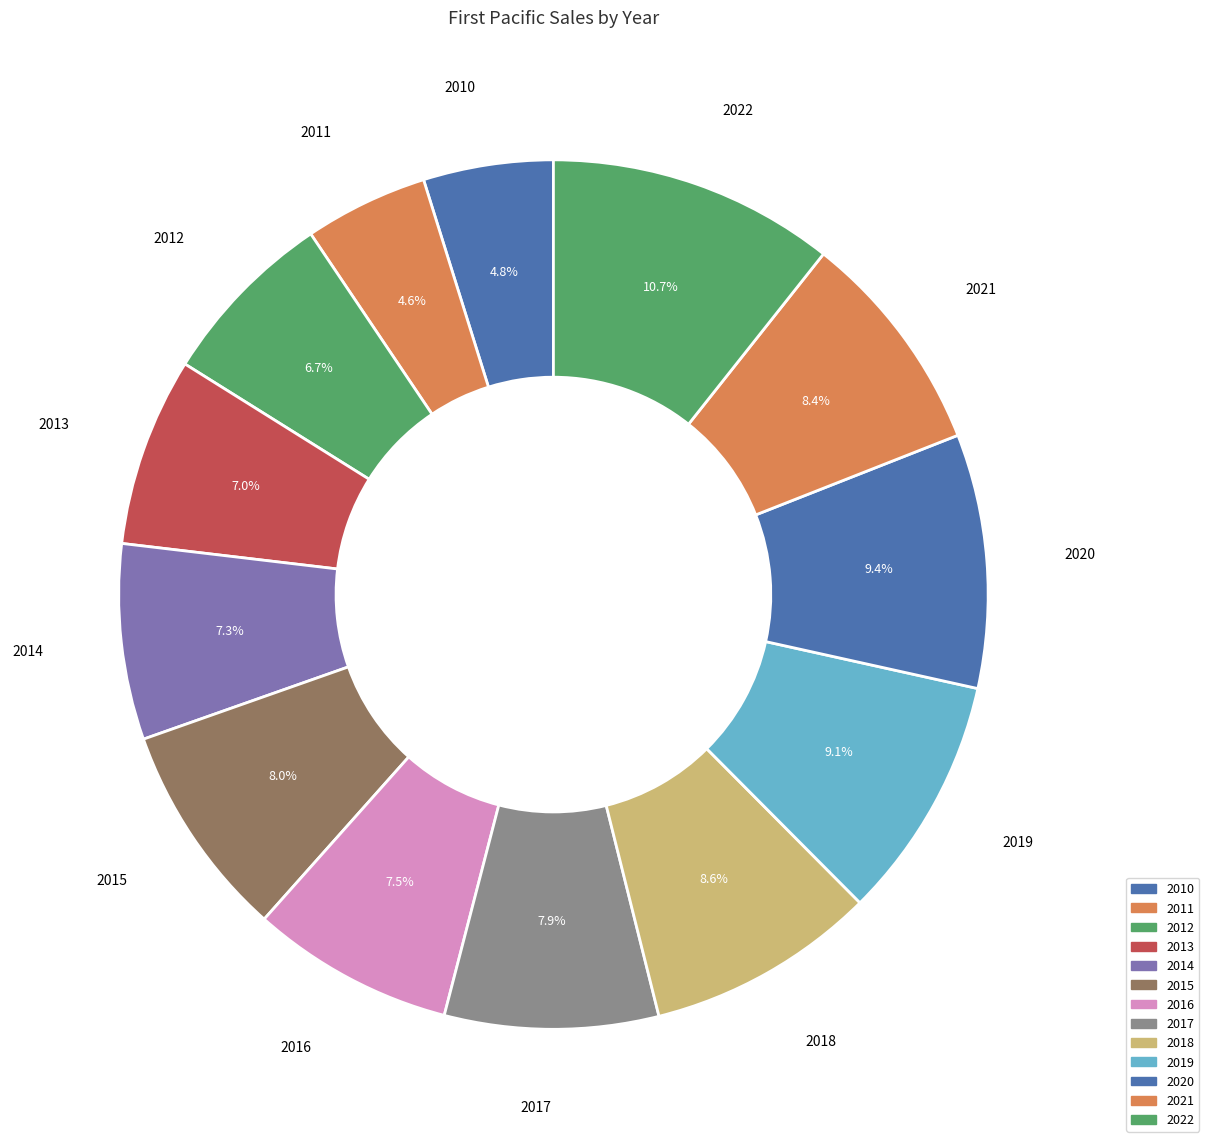

Rank the categories by value from highest to lowest.

2022, 2020, 2019, 2018, 2021, 2015, 2017, 2016, 2014, 2013, 2012, 2010, 2011